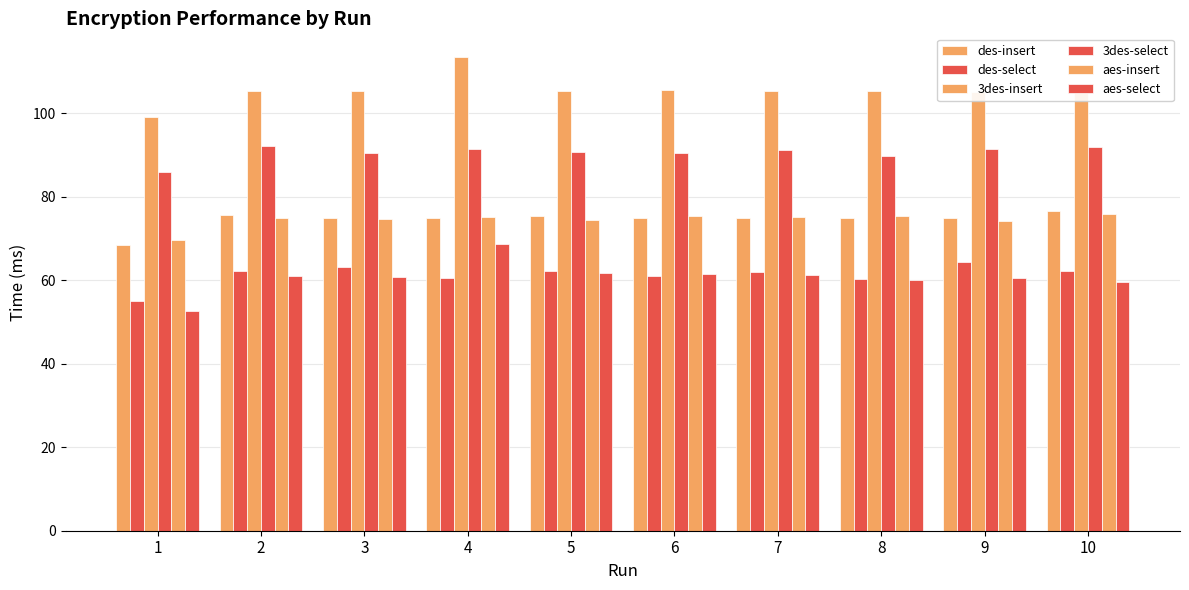

Are the bars grouped side by side (vs. stacked)?

Yes